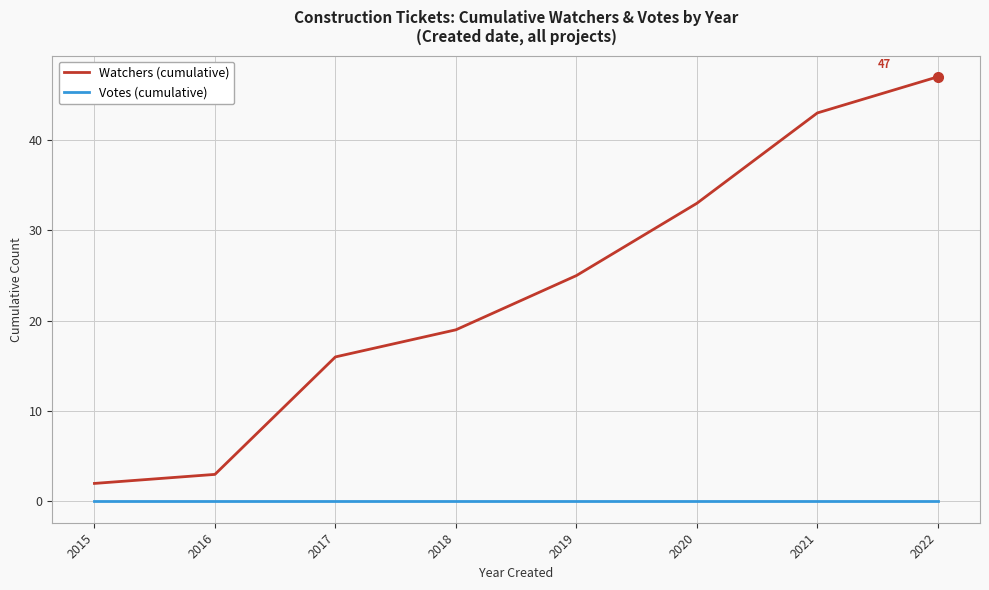

What is the difference between the maximum and minimum values in the Watchers (cumulative) series?

45